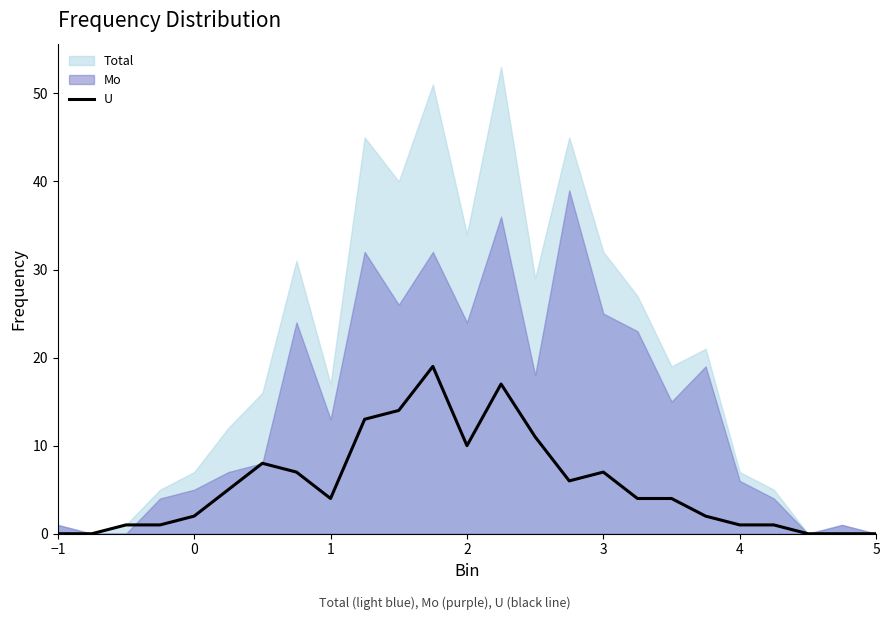

True or false: there are more than 2 points higher than both neighbors.

True